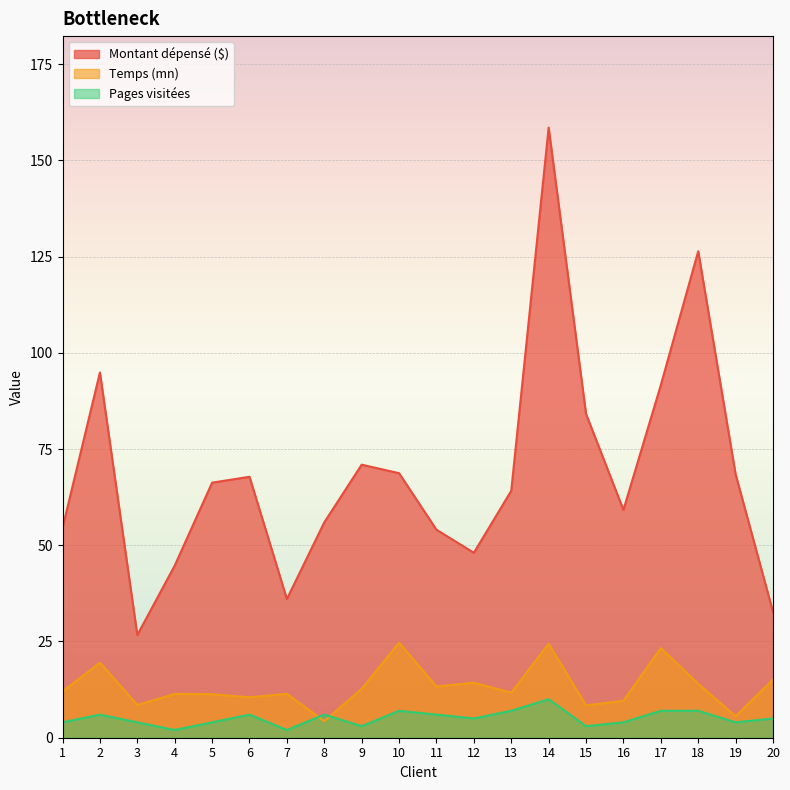

How many interior local valleys does the Pages visitées series have?

6